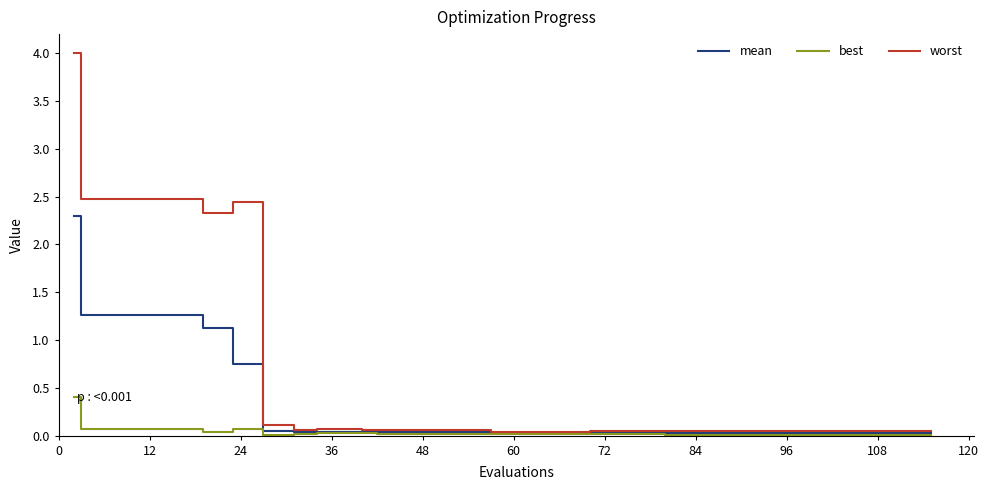

What is the highest value of the best series?

0.4